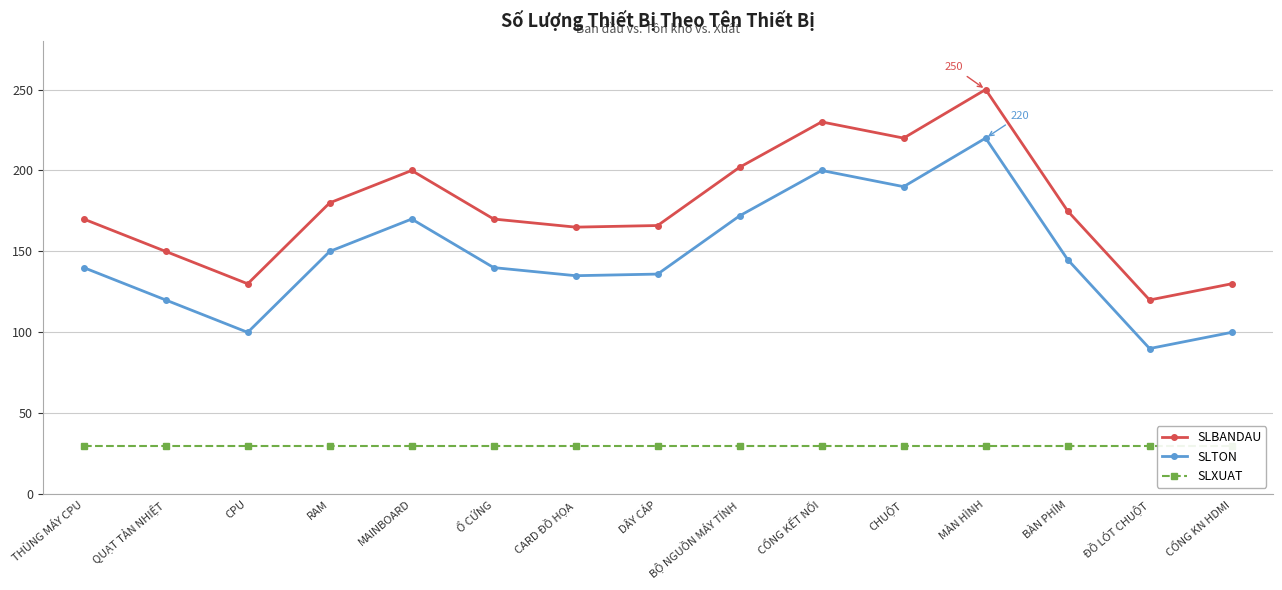

How many lines are shown in the chart?

3